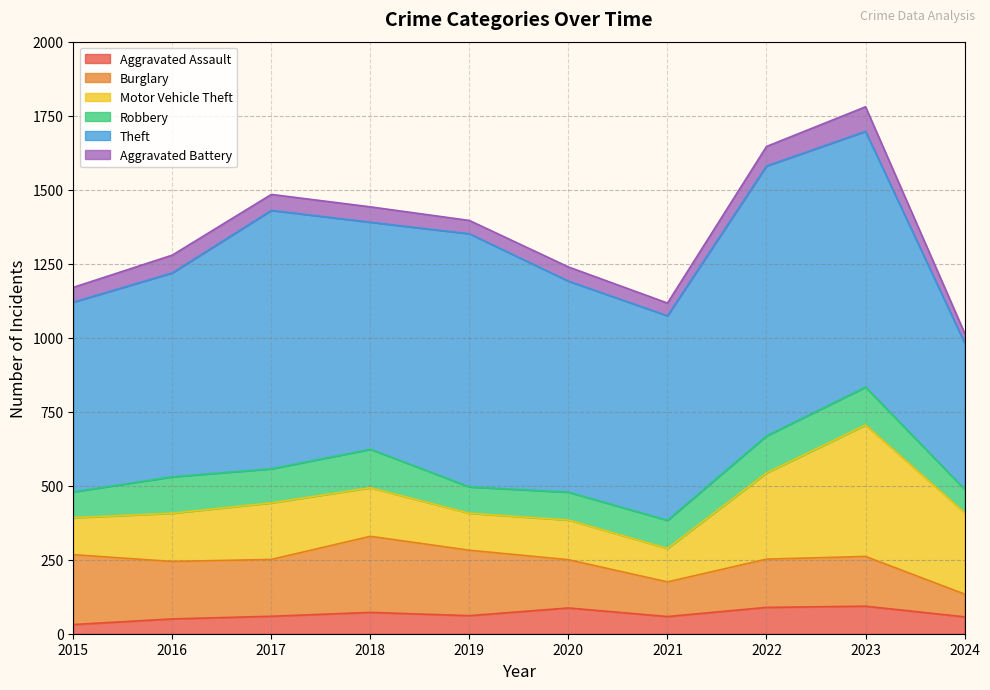

True or false: Burglary has more than 2 interior local peaks.

False